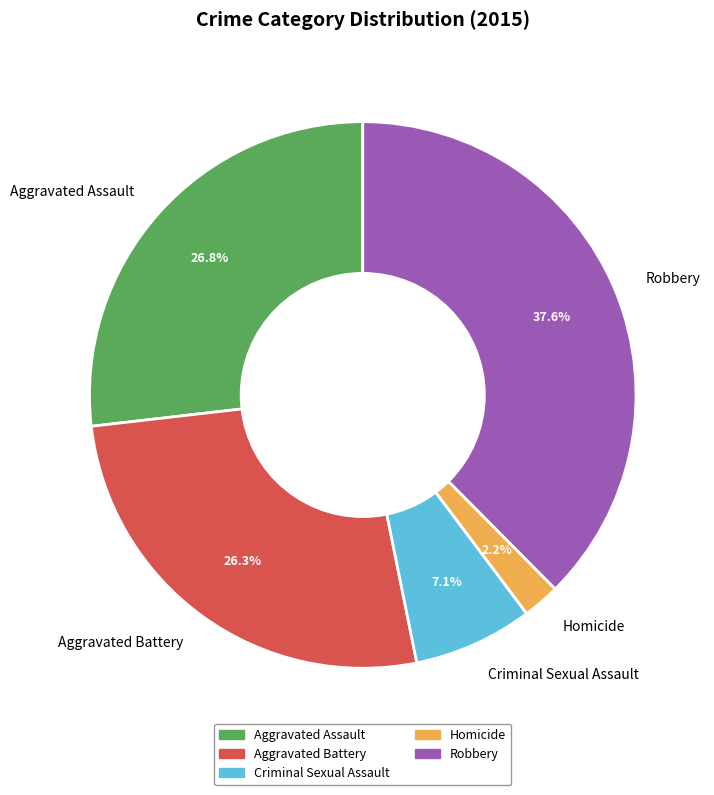

Is Aggravated Assault the majority of the pie?

No